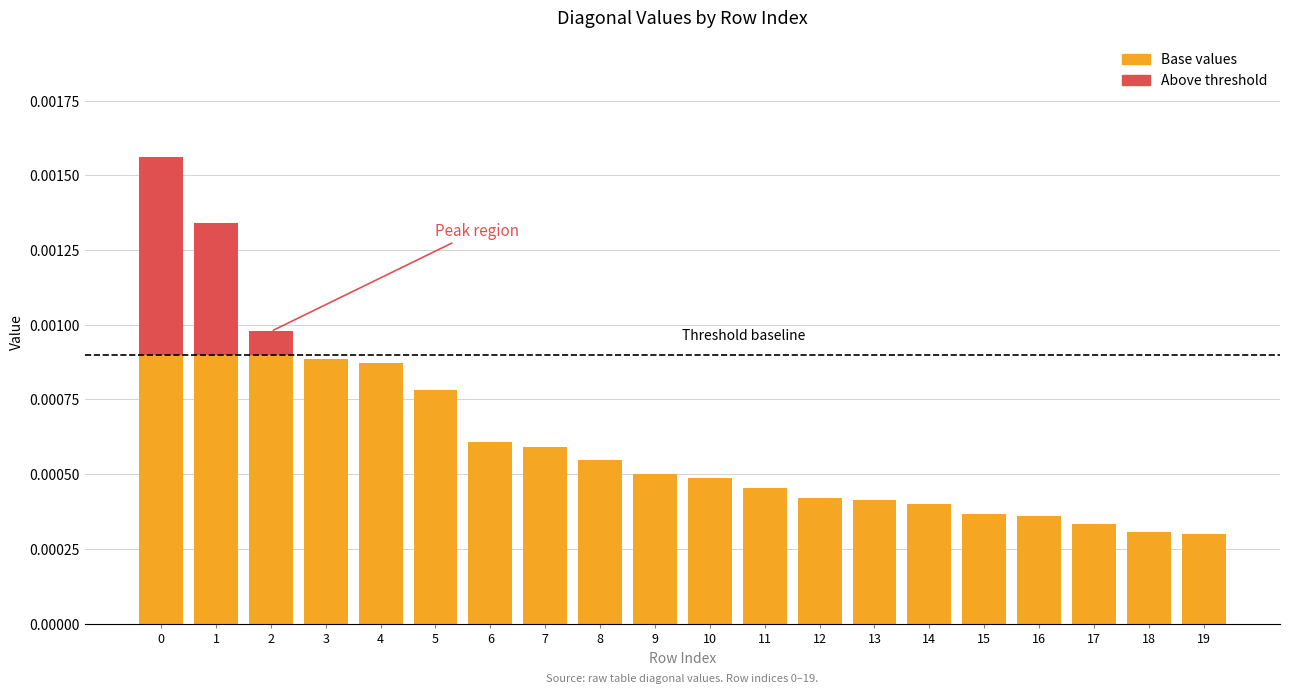

How many data points does each series have?

20